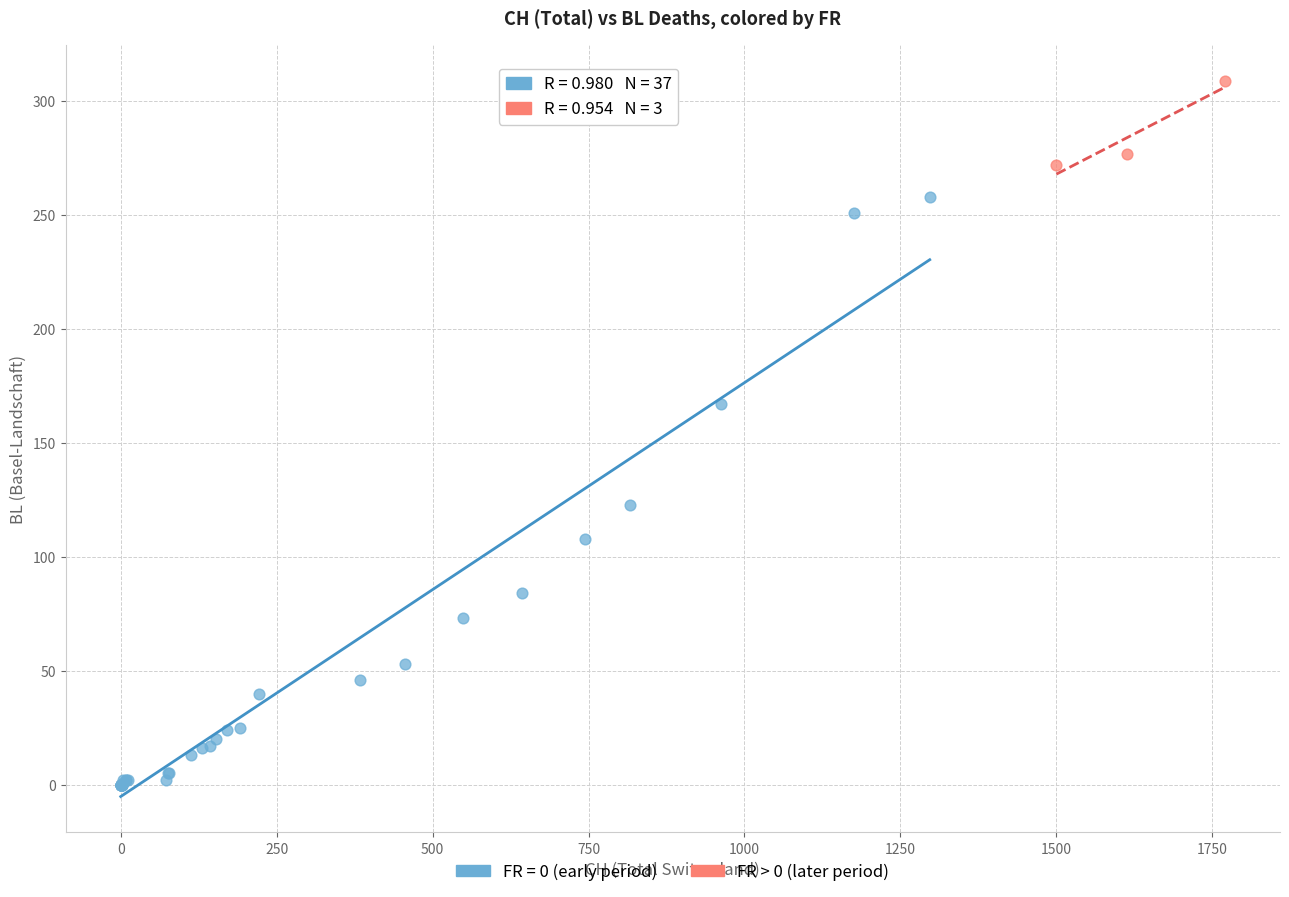

Which series reaches the maximum Y coordinate?

FR > 0 (later period)